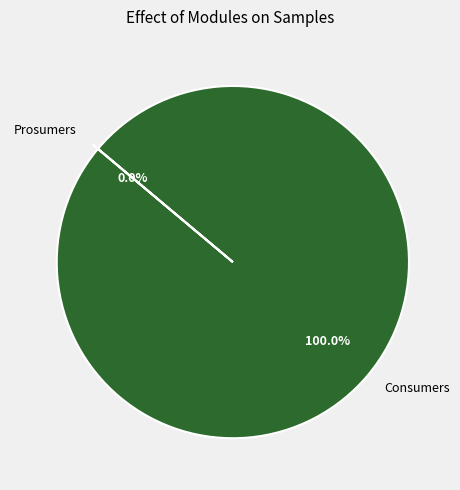

To the nearest percent, what is the average slice percentage?

50%